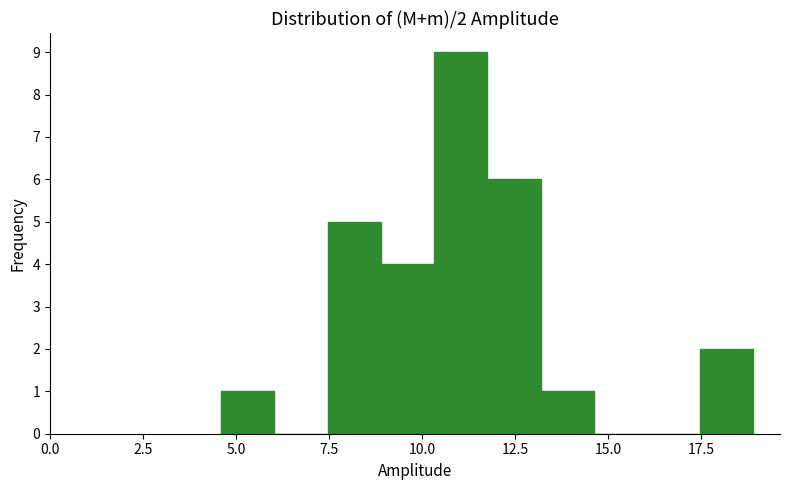

Around what value on the x-axis is the tallest bar? Give the approximate position of its centre, as read against the axis.

11.0